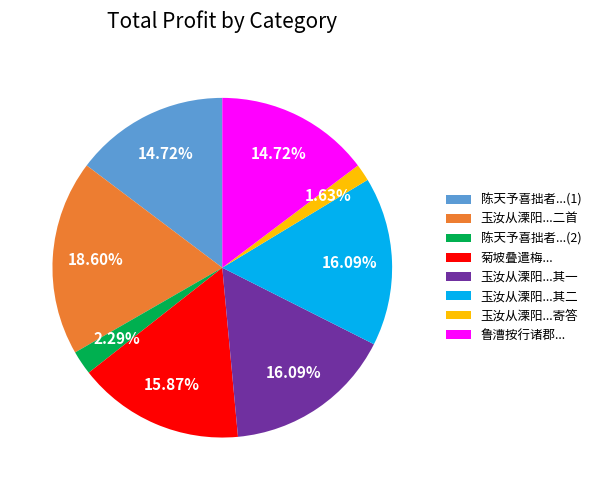

Which category has the biggest portion of the pie?

玉汝从溧阳...二首